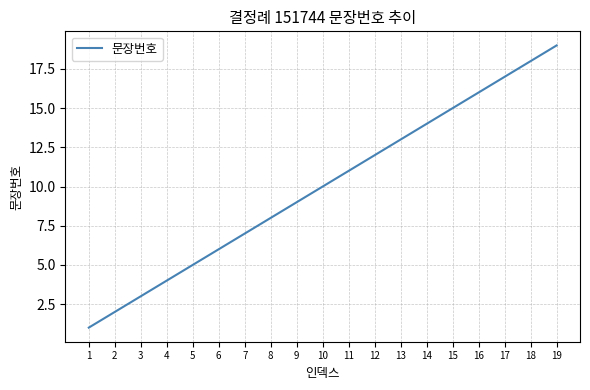

List the labels in order of value, largest first.

19, 18, 17, 16, 15, 14, 13, 12, 11, 10, 9, 8, 7, 6, 5, 4, 3, 2, 1